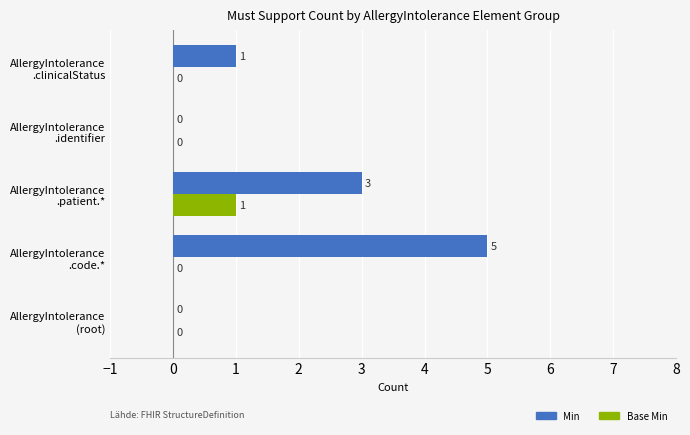

What is the maximum value shown in the chart?

5